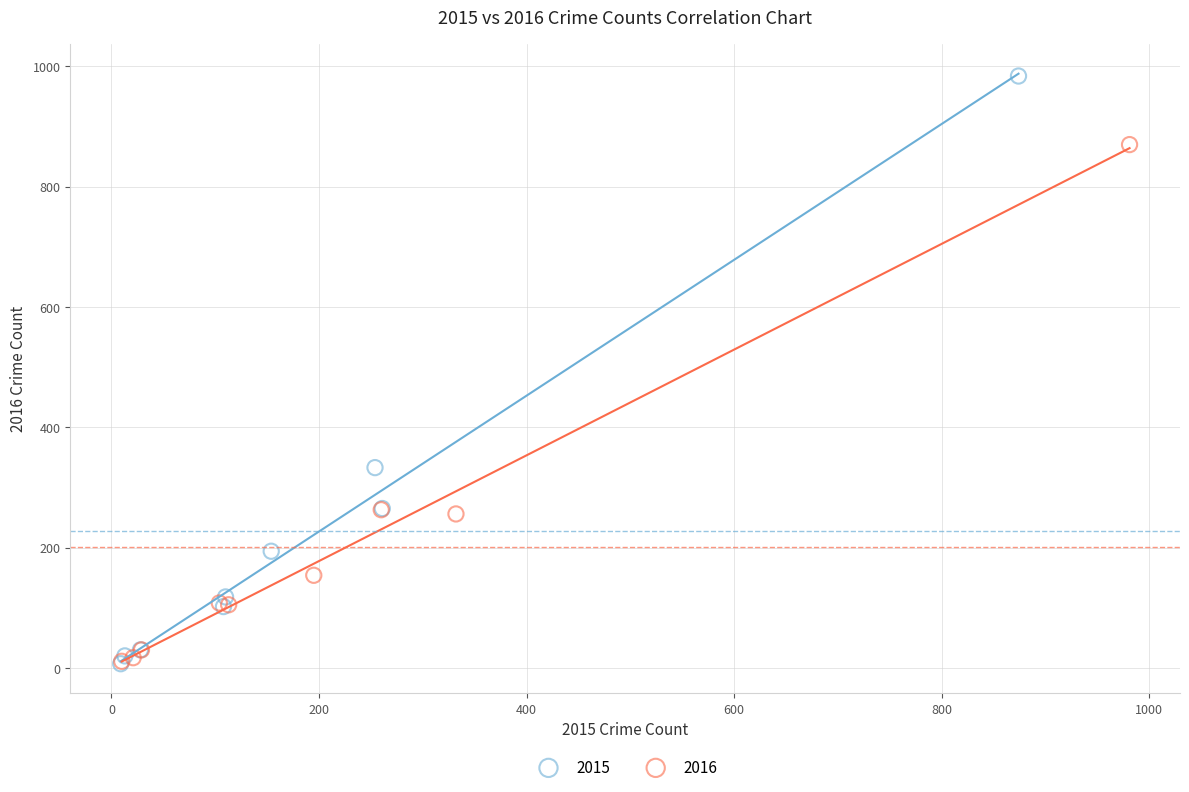

Which series has the widest spread of Y values?

2015